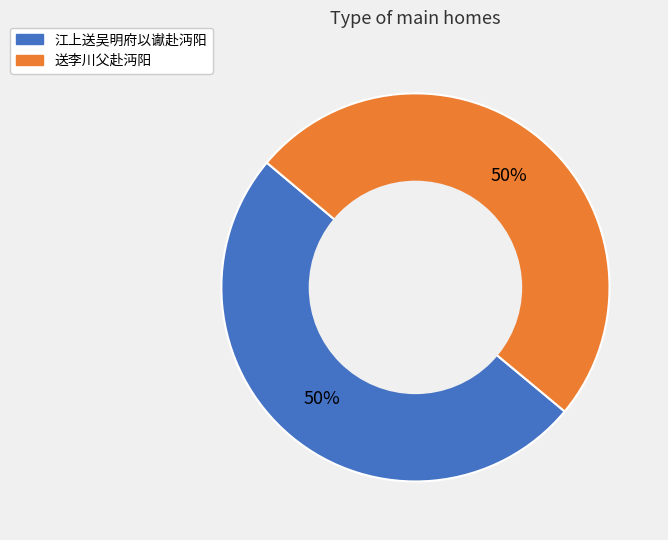

What is the ratio of the value at 送李川父赴沔阳 to the value at 江上送吴明府以谳赴沔阳?

1.0